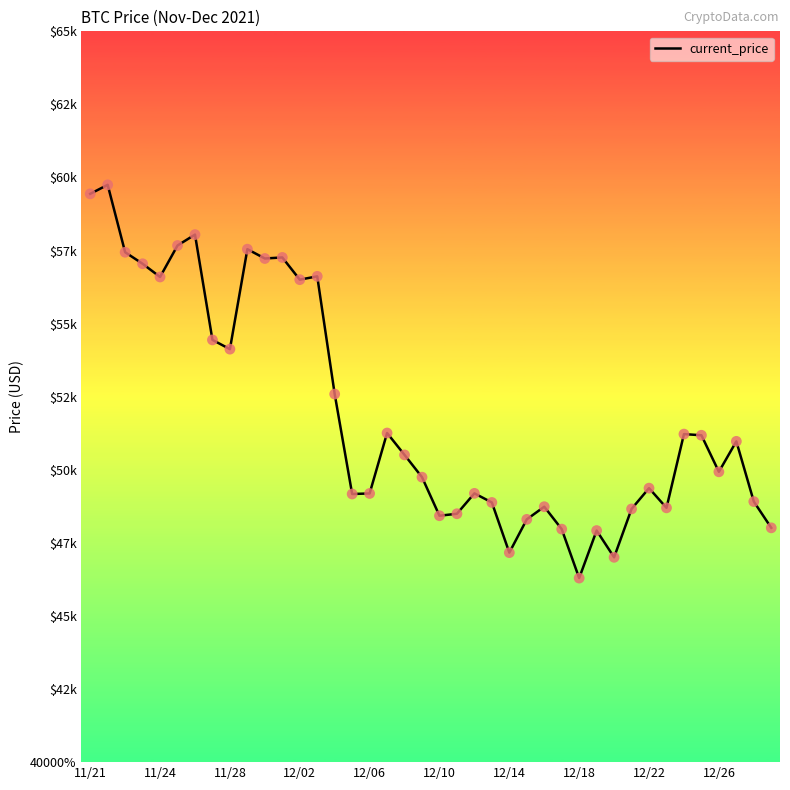

Does the chart have visible grid lines?

No